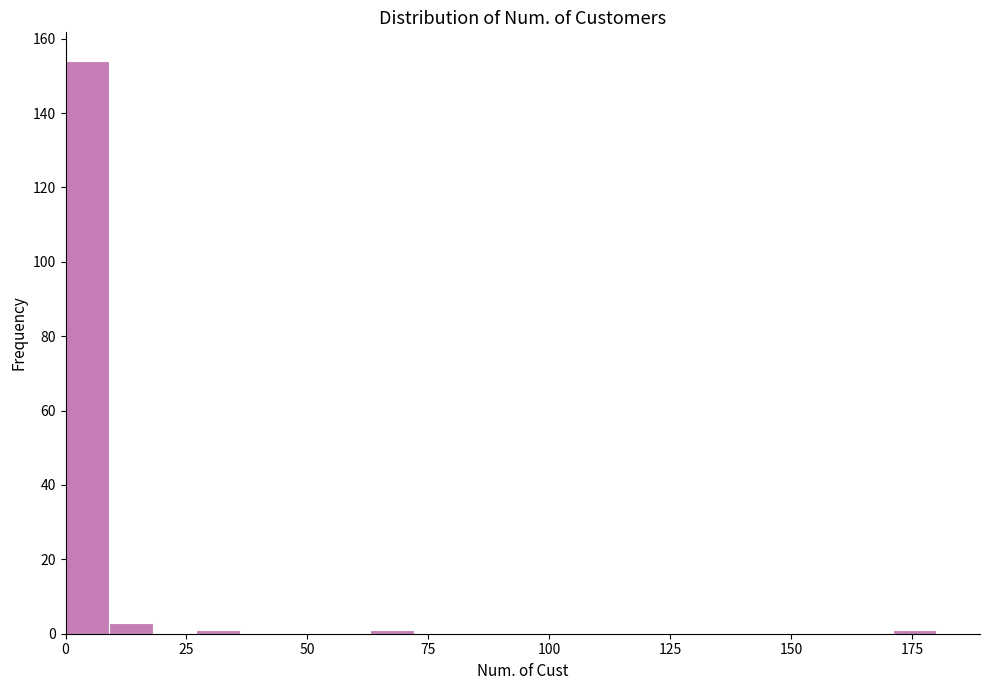

Read against the x-axis, roughly where is the centre of the tallest bar?

5